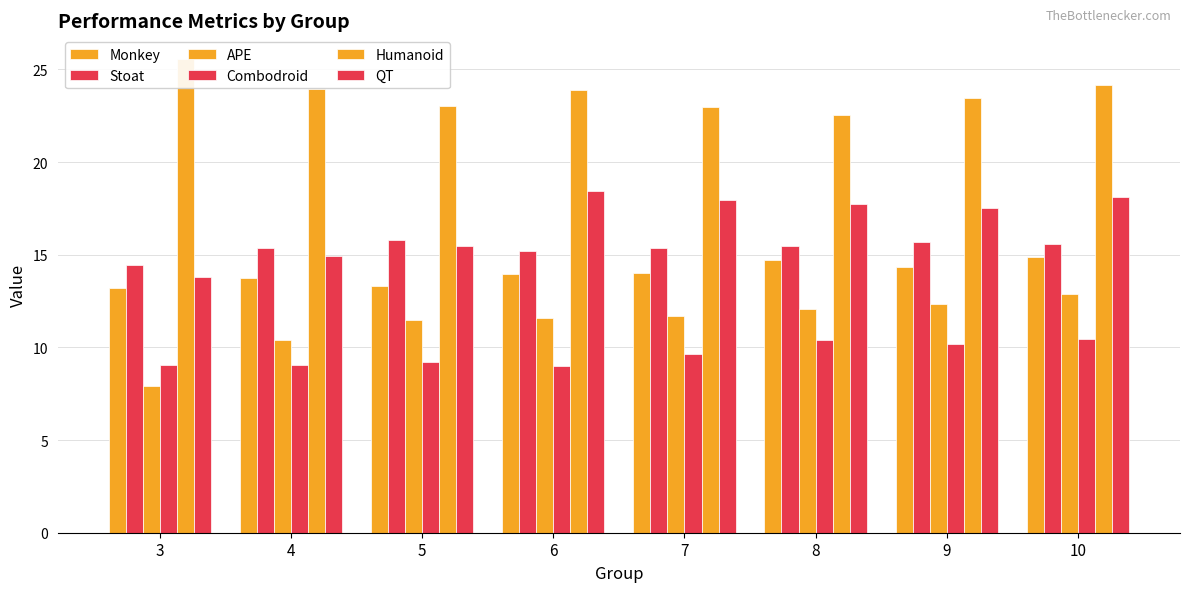

What are all the series names shown in the legend?

Monkey, Stoat, APE, Combodroid, Humanoid, QT